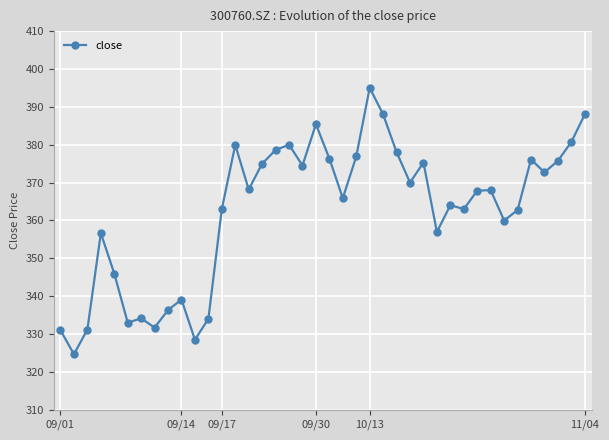

What is the value of the 11th point from the left?

328.5